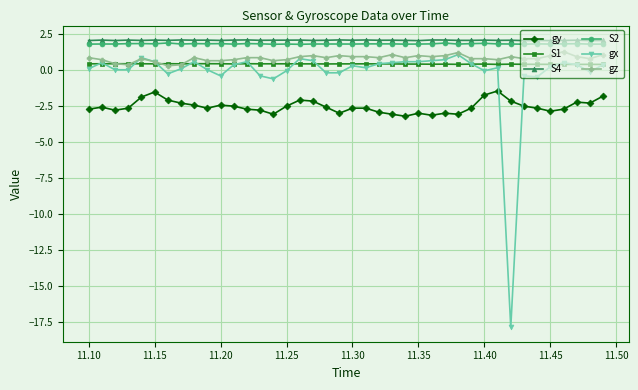

What is the value of the gx point at the 37th from the left?

0.5